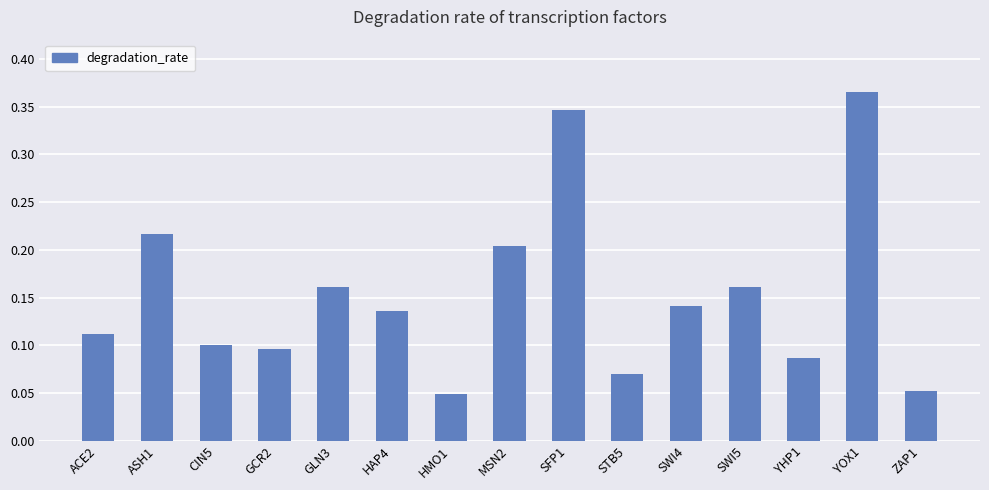

Is it true that the value at ACE2 is 0.1?

True